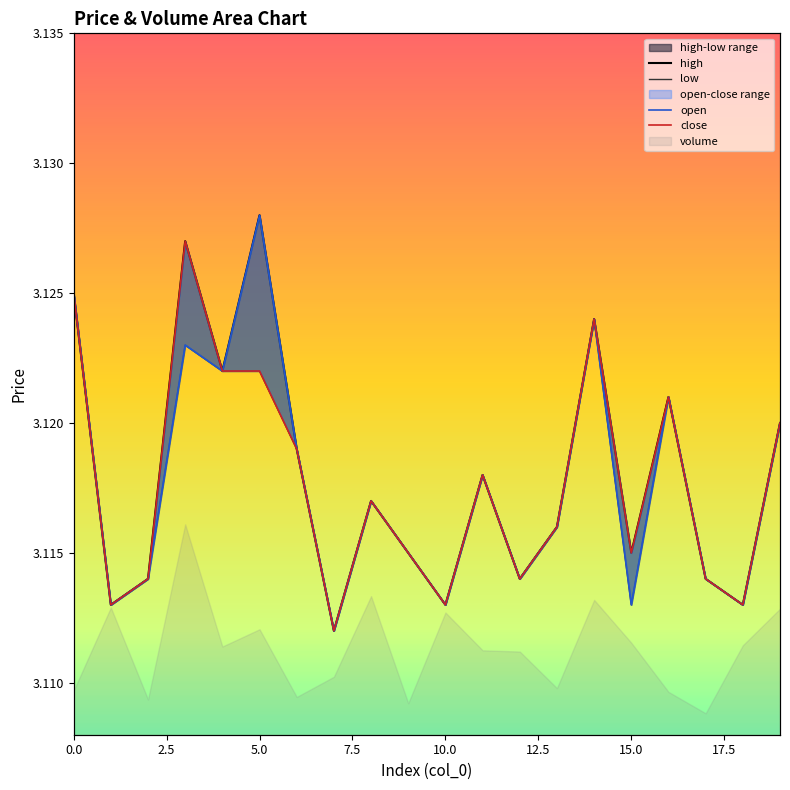

What is the minimum value for high?

3.1